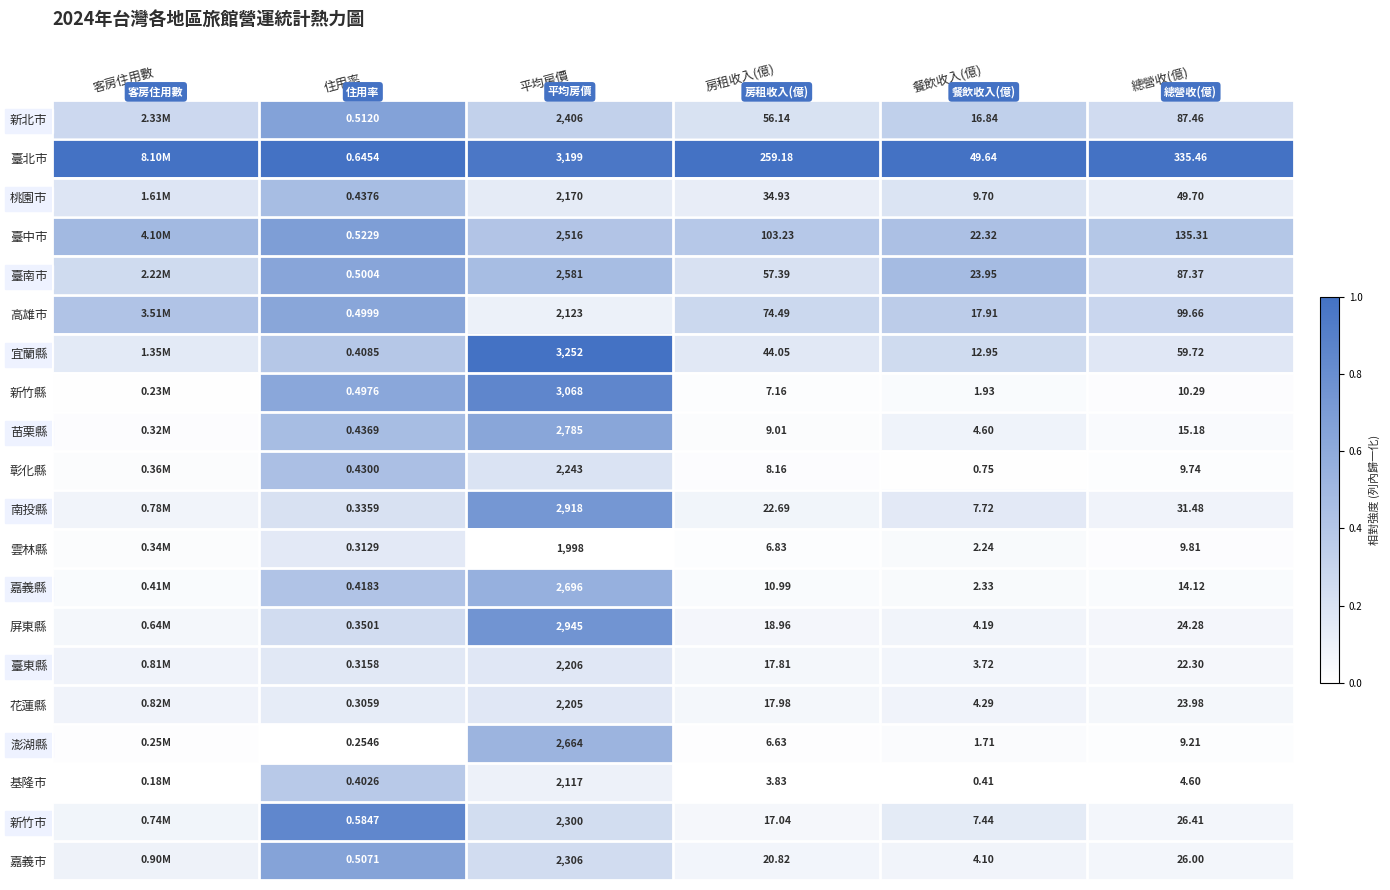

Which series changed the most between 房租收入(億) and 餐飲收入(億)?

臺北市